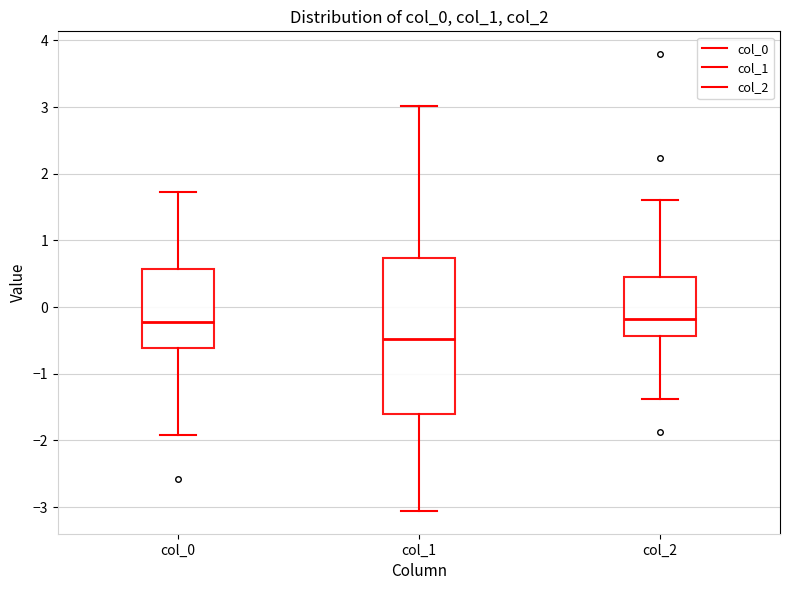

Reading left to right, read every box against the y-axis: the position of its median line, the range the box covers, and the ends of its whiskers. The values are not printed on the chart, so give them approximately, as read against the axis.

col_0: median -0.2, box -0.6 to 0.6, whiskers -1.9 to 1.7
col_1: median -0.5, box -1.6 to 0.7, whiskers -3.1 to 3.0
col_2: median -0.2, box -0.4 to 0.5, whiskers -1.4 to 1.6